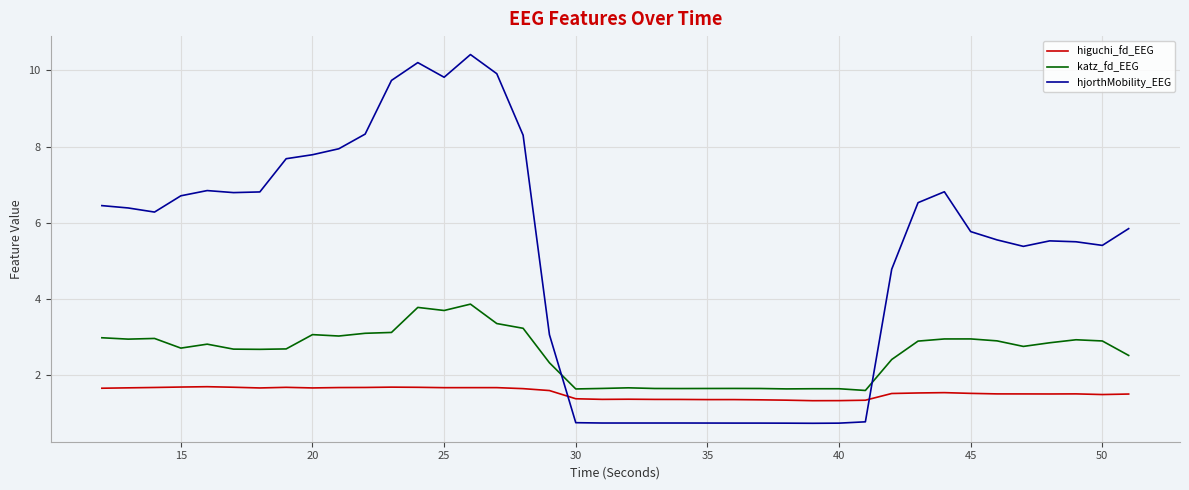

List the series in order of their overall mean, highest first.

hjorthMobility_EEG, katz_fd_EEG, higuchi_fd_EEG